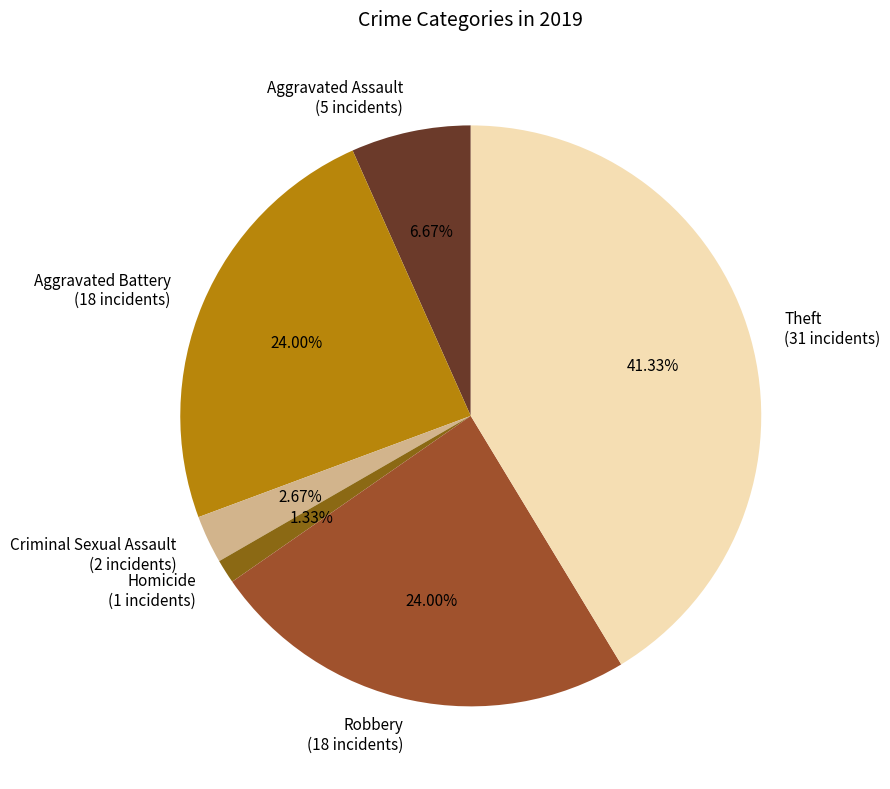

How many segments does this pie chart have?

6